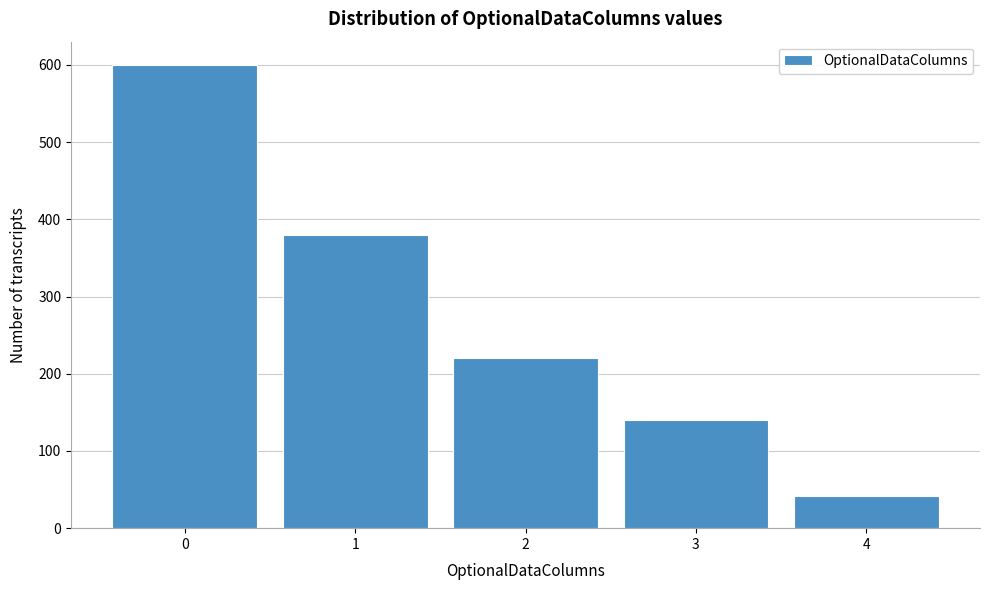

Reading left to right, list every bar in this chart as the range it spans on the x-axis followed by its height. The values are not printed on the chart, so give them approximately, as read against the axis.

-0.5 to 0.5: 600
0.5 to 1.5: 380
1.5 to 2.5: 220
2.5 to 3.5: 140
3.5 to 4.5: 40